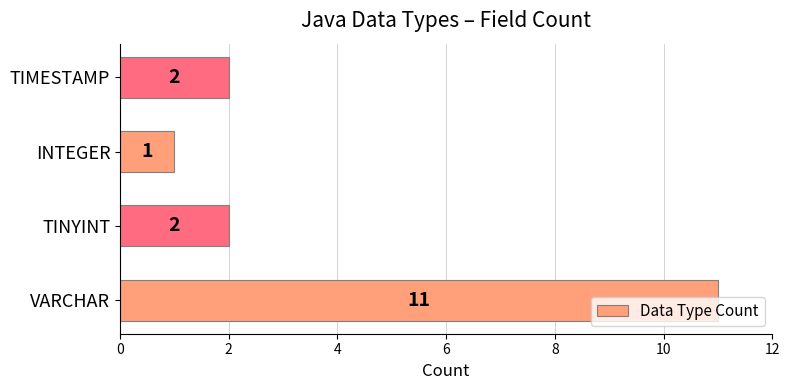

How many values are between 2 and 11?

3